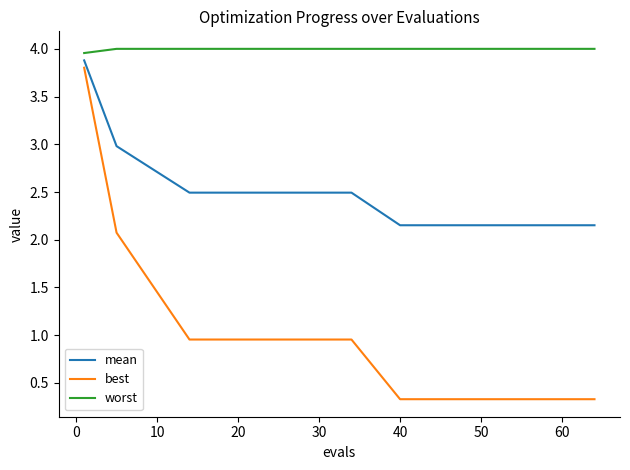

True or false: best and mean intersect in this chart.

False